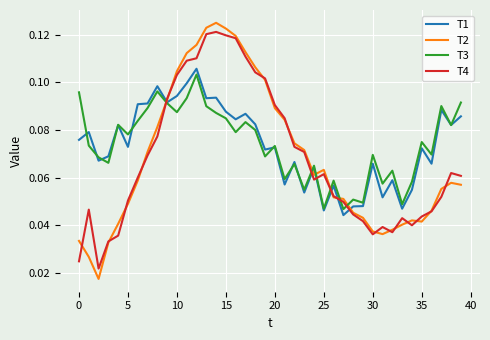

True or false: T4 and T1 cross at least once.

True